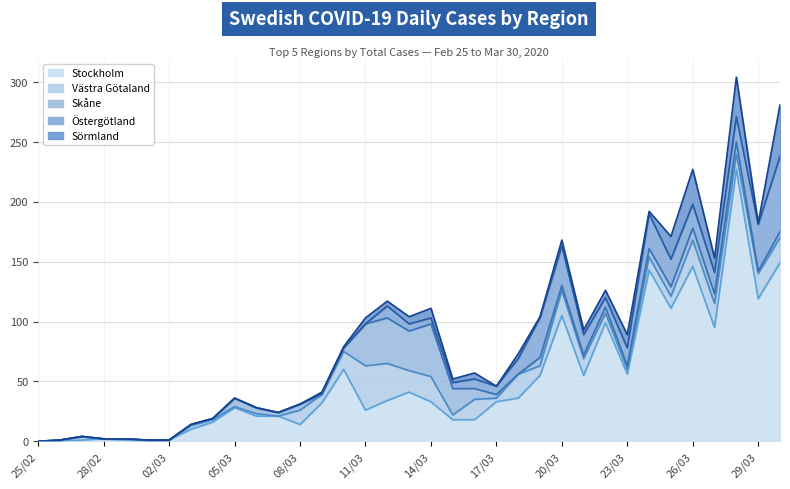

How many intersections are there between Västra Götaland and Östergötland?

7